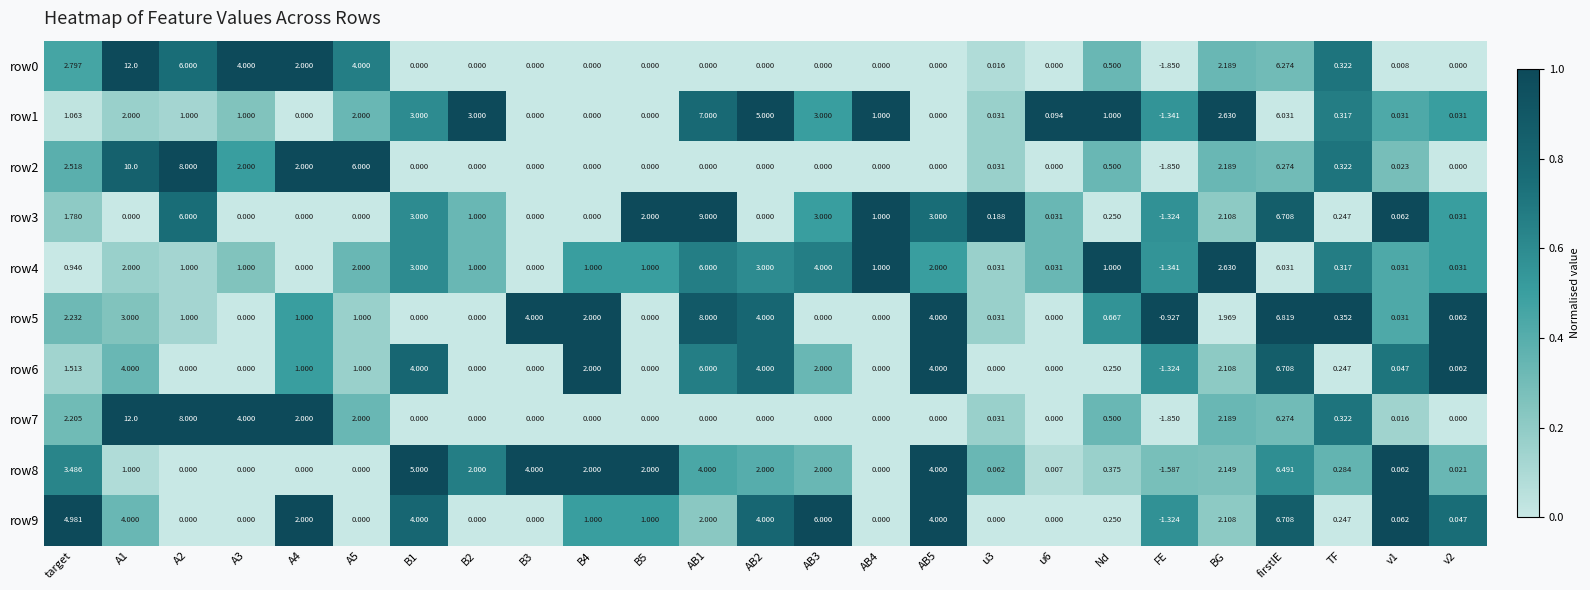

Which category has the lowest value across all series?

FE